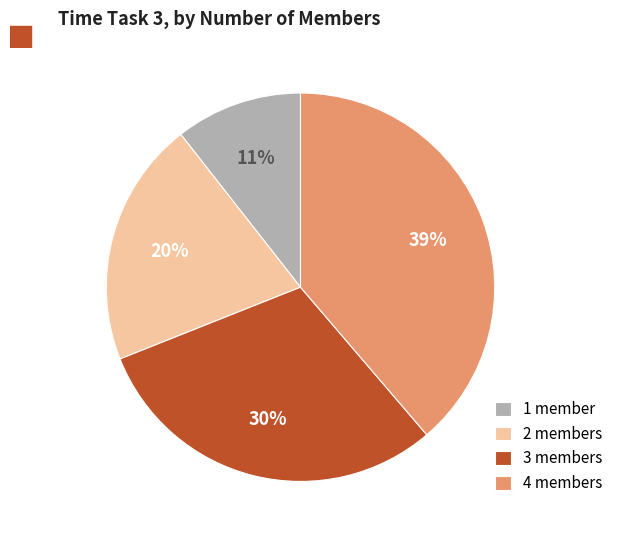

Count the number of slices in the pie.

4